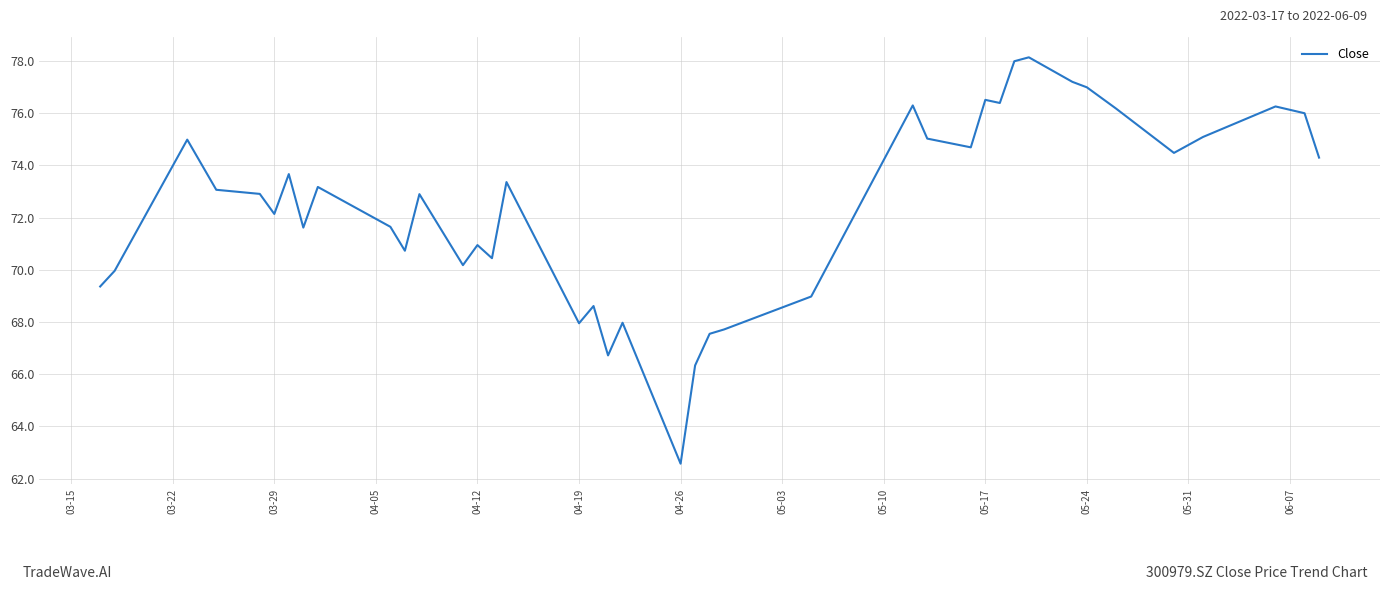

What is the greatest value displayed?

78.1